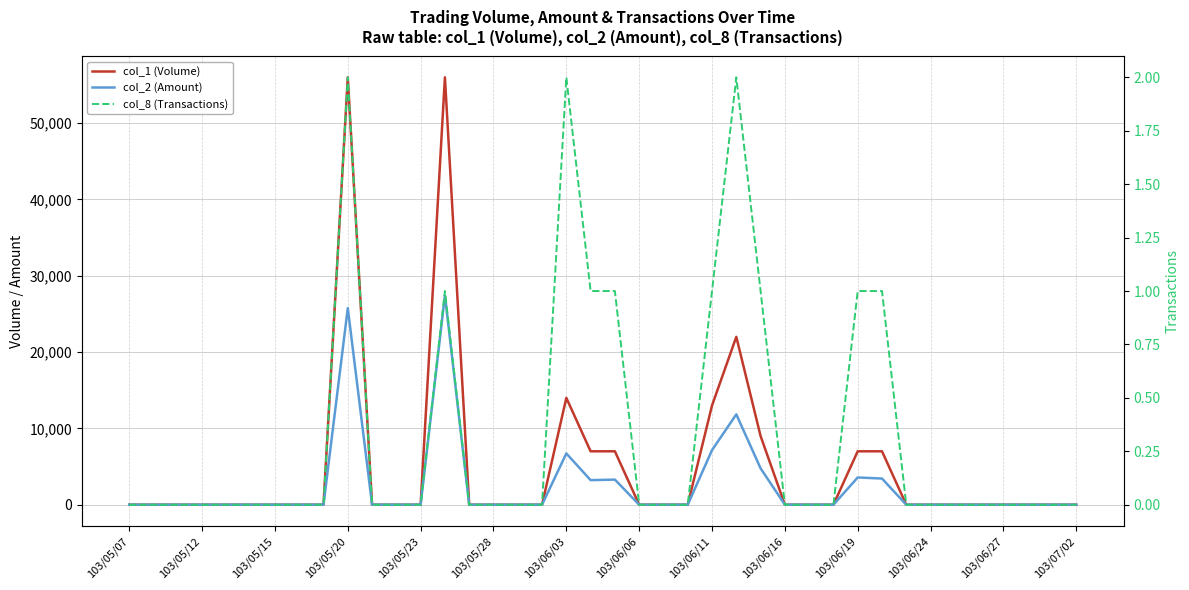

The col_1 (Volume) series shows -35409 at 103/07/02. True or false?

False